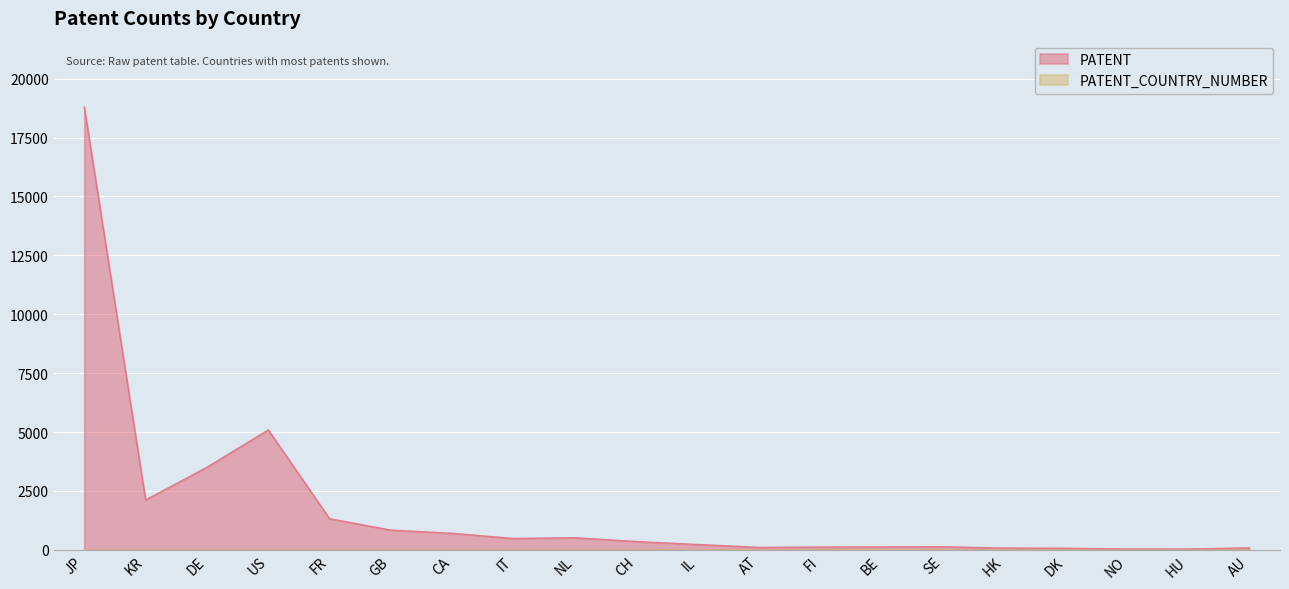

Where is the data nearest to the value 9415?

US